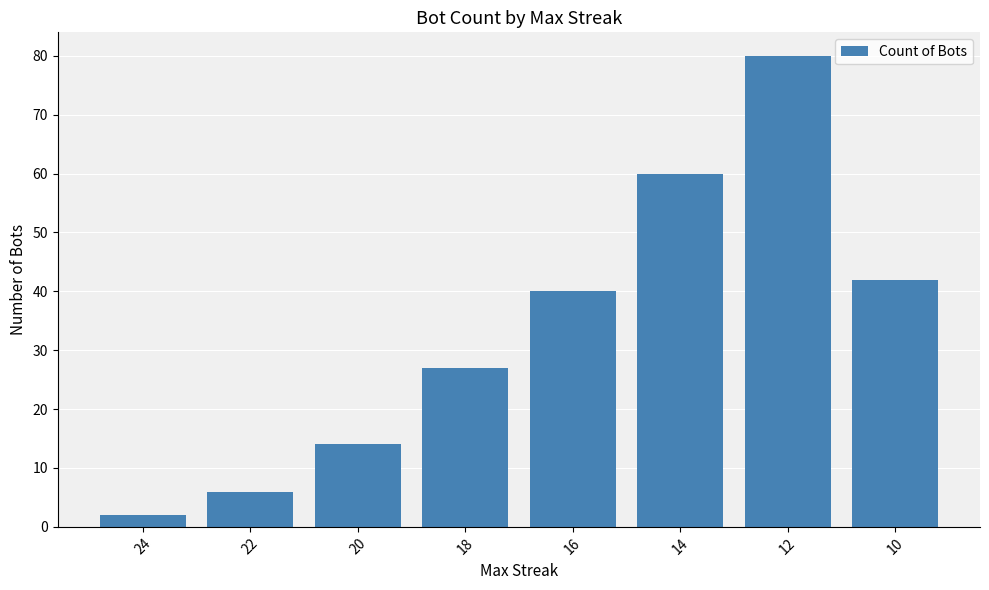

Reading right to left, extract all data points from this chart.

42	80	60	40	27	14	6	2